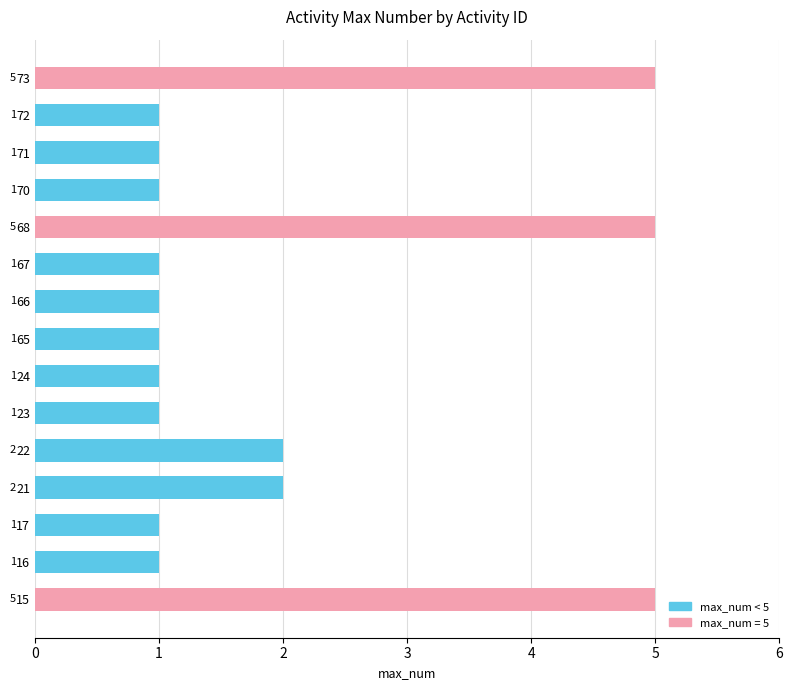

Reading bottom to top, list all the values displayed in this chart.

5	1	1	2	2	1	1	1	1	1	5	1	1	1	5